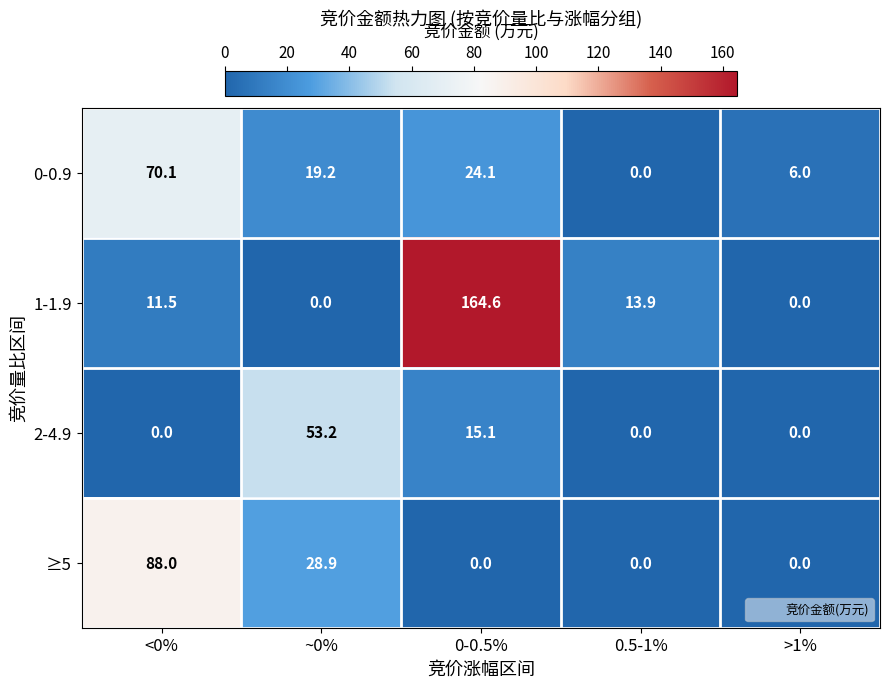

What is the total value across all series at 0-0.5%?

203.8